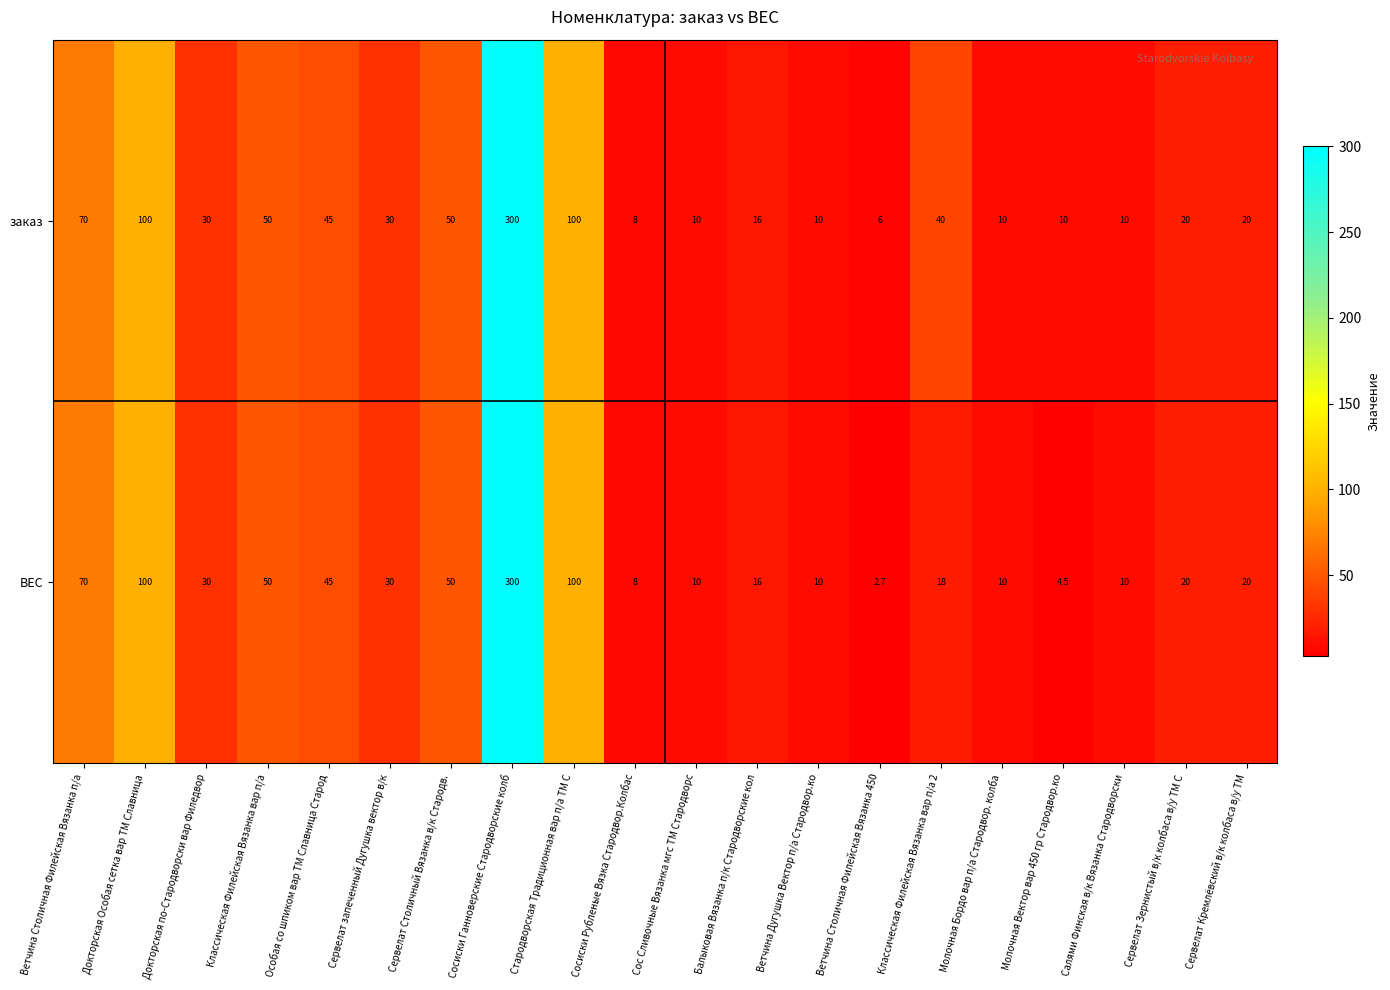

Which category has the highest value across all series?

Сосиски Ганноверские Стародворские колб